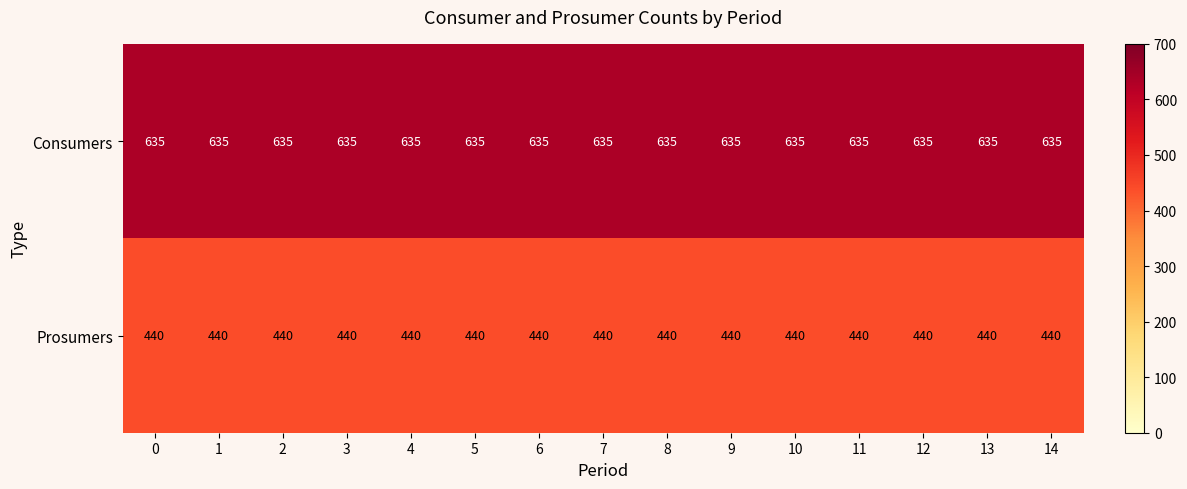

True or false: Consumers has a value of 304 at 9.

False